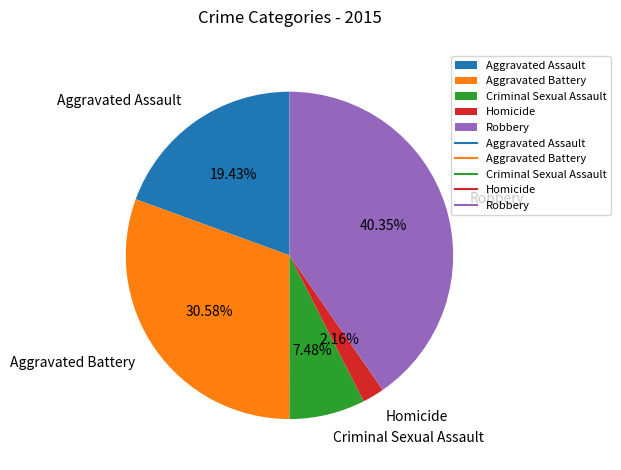

What percentage is NOT represented by Robbery?

59.6%